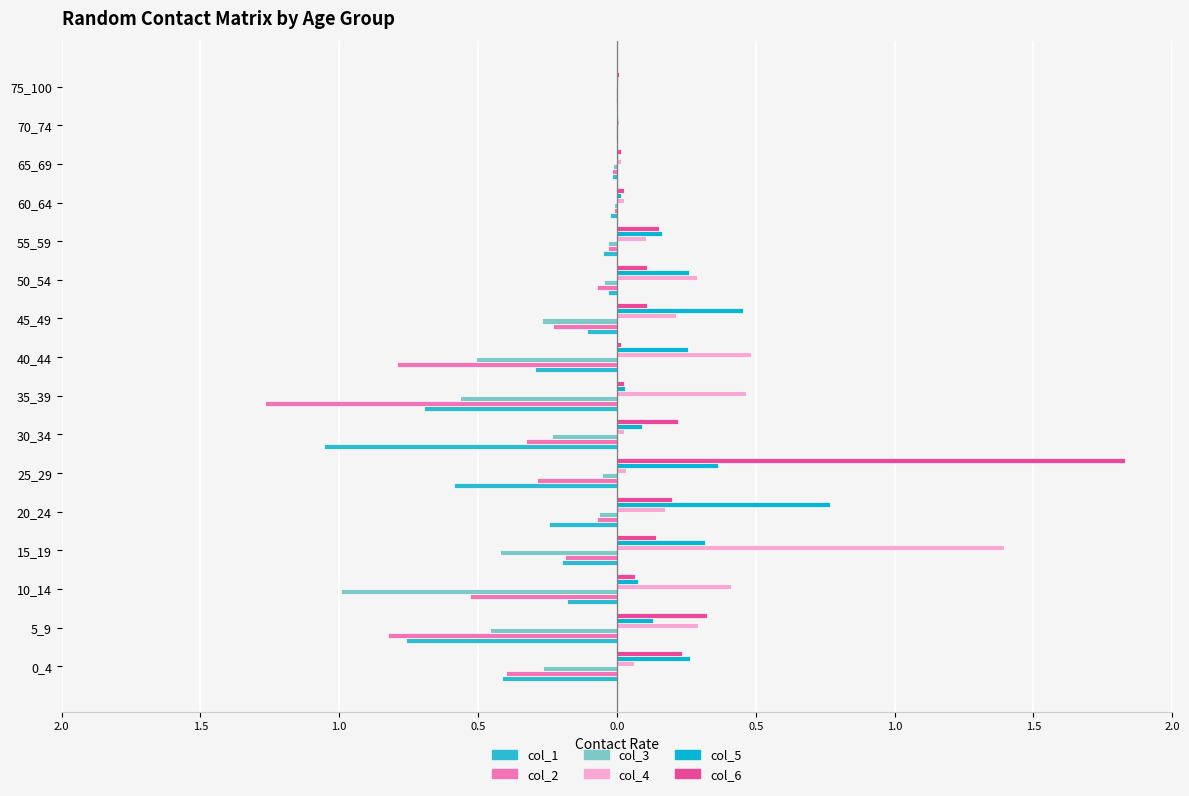

List the series in order of their peak value, lowest first.

col_3, col_1, col_2, col_5, col_4, col_6